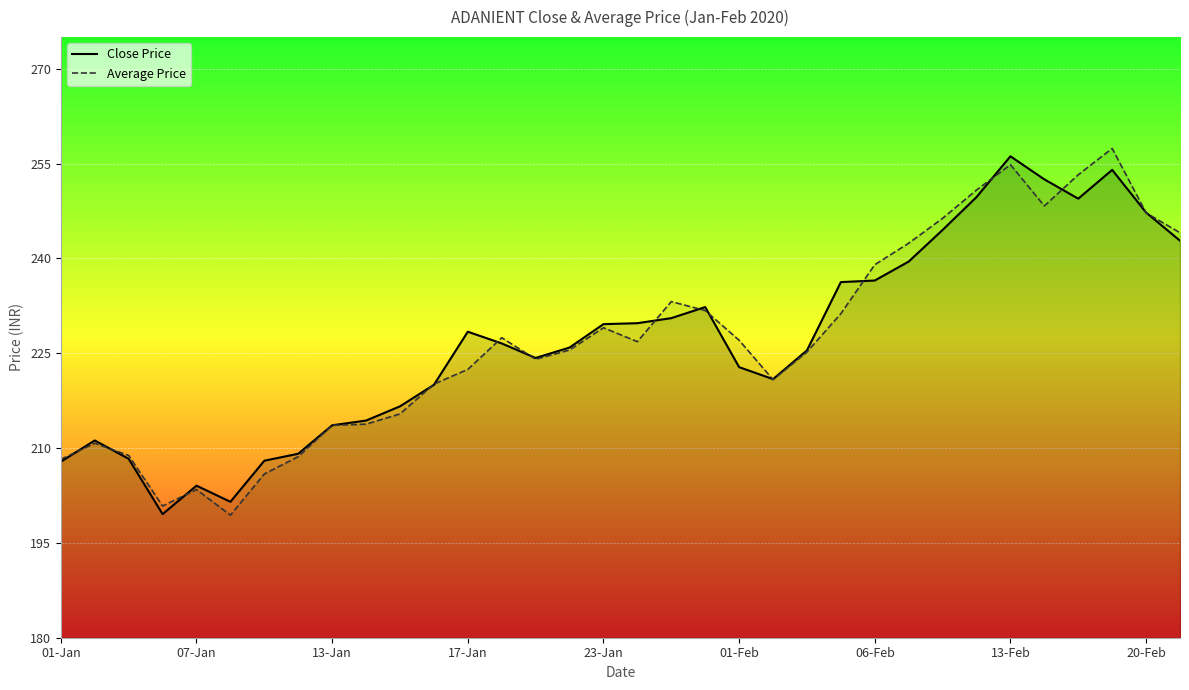

What is the average value of the Close Price series?

227.0